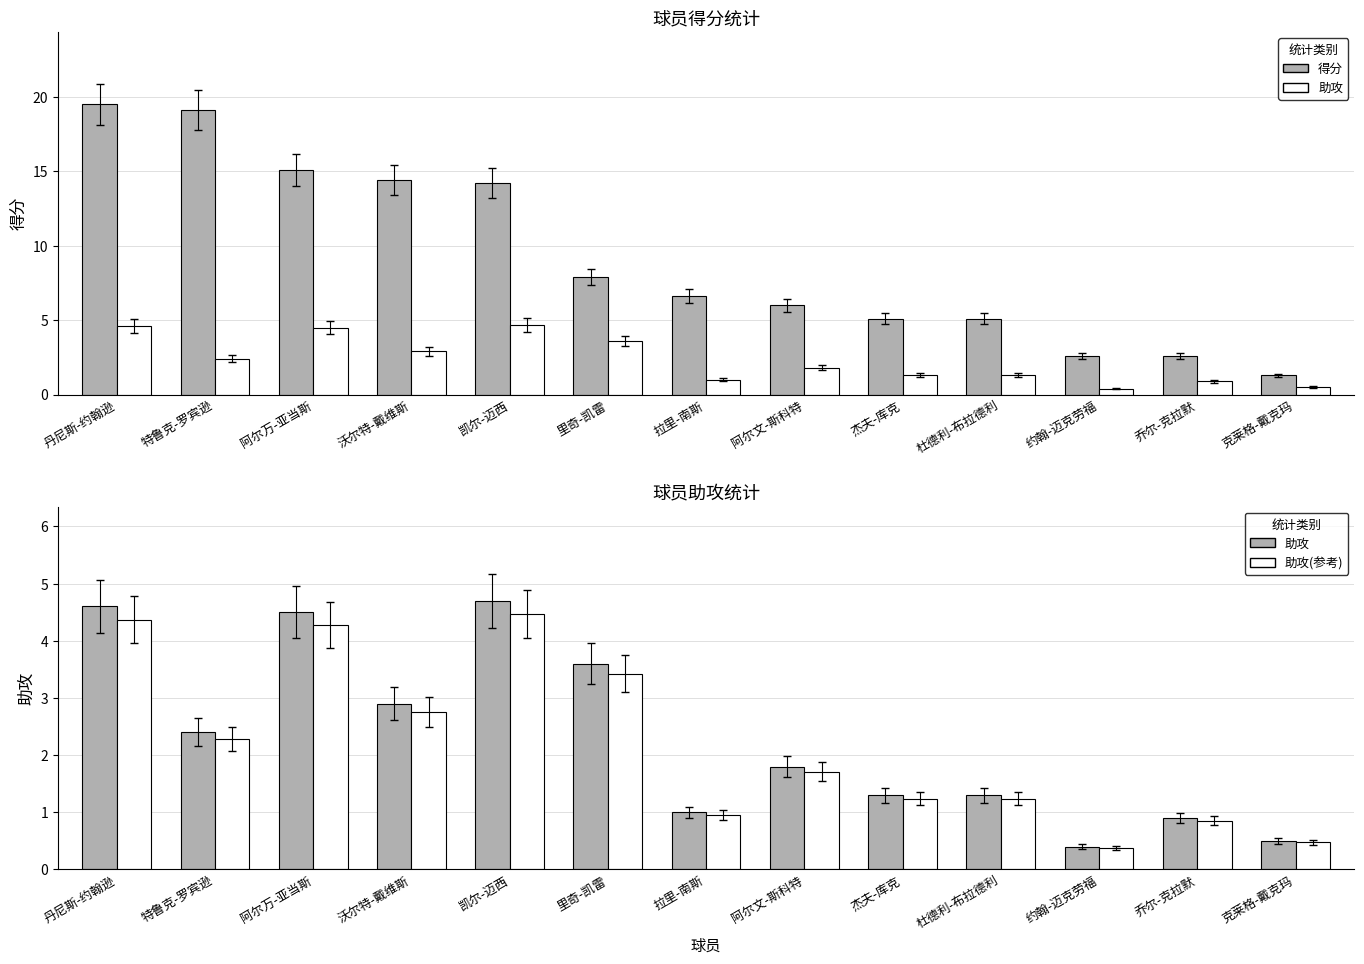

How many values in the 得分 series exceed 6?

7